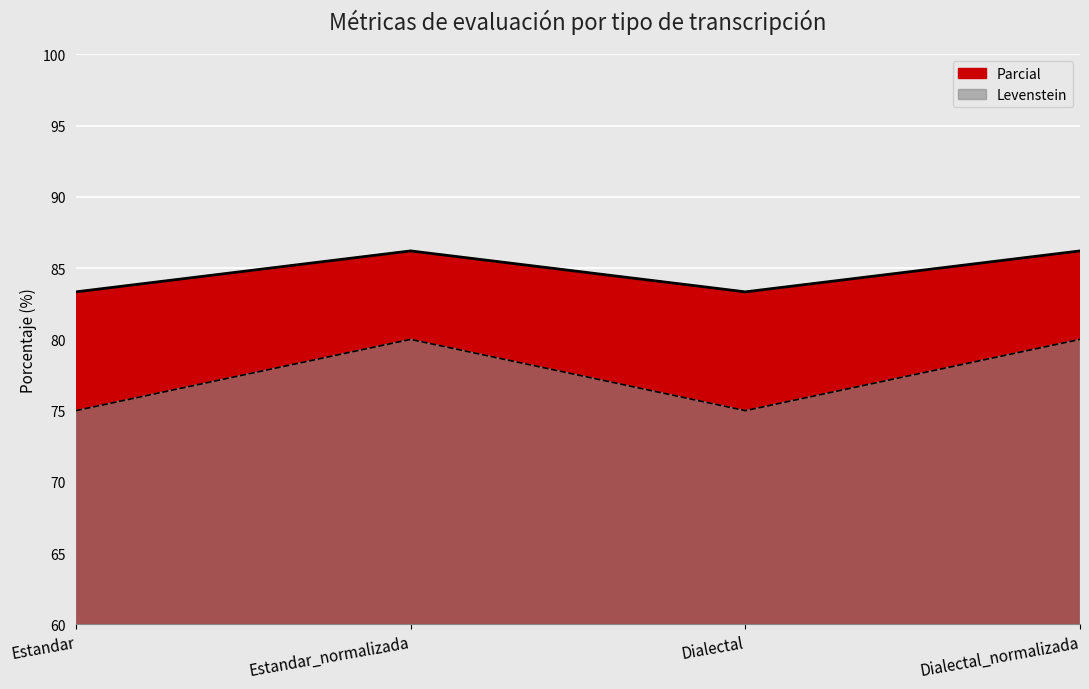

Where is the first local maximum for Levenstein?

Estandar_normalizada